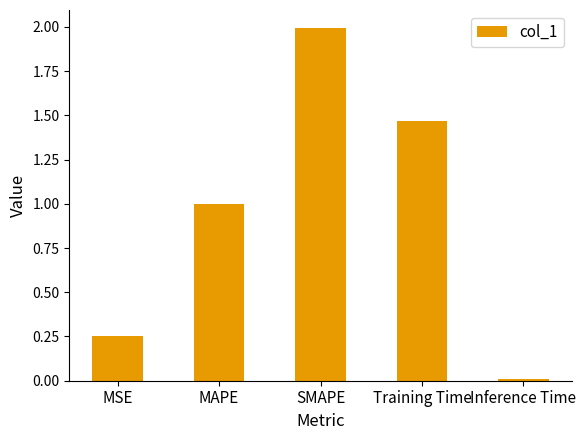

What is the difference between the values at Training Time and MAPE?

0.5